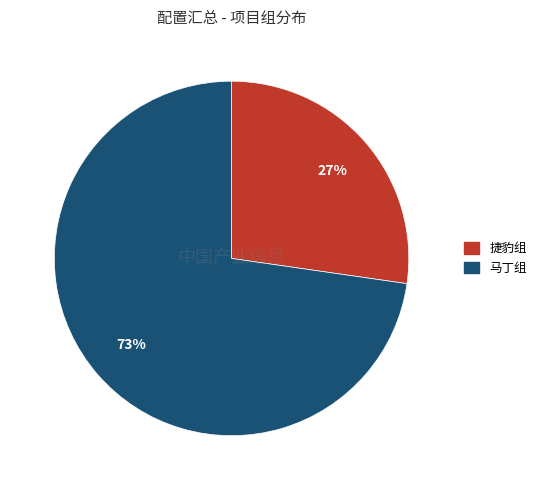

Is there a majority slice in this chart?

Yes